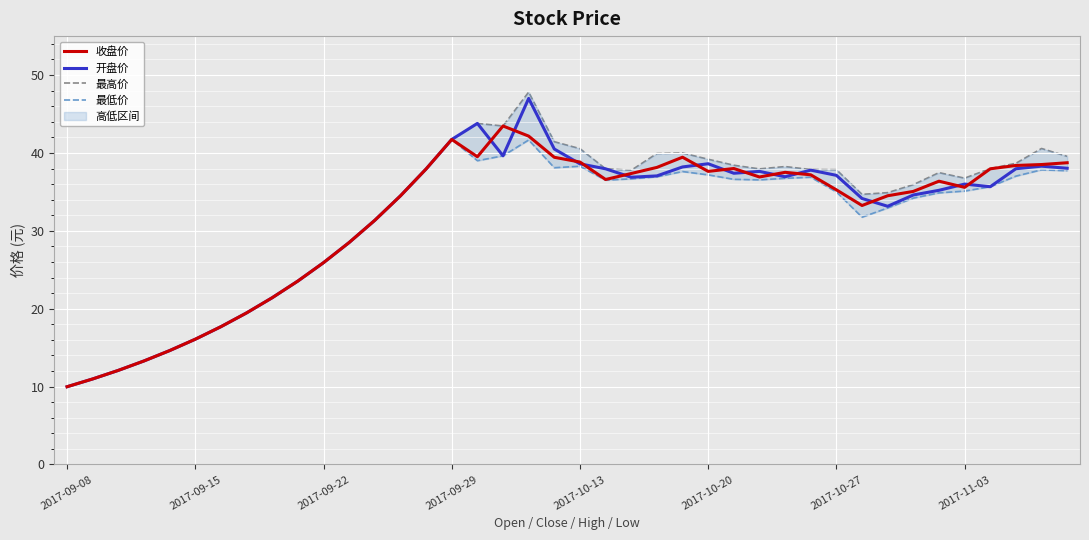

What is the maximum value for 开盘价?

47.0